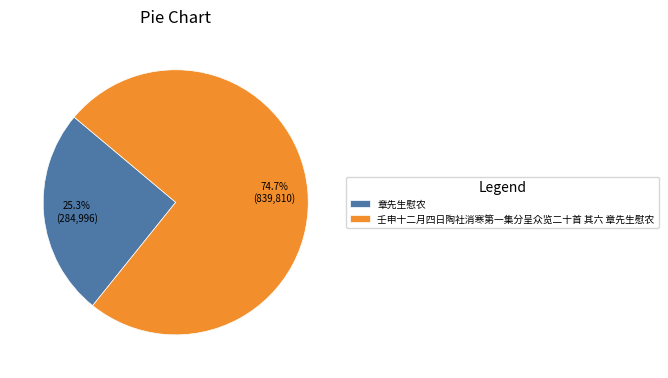

Is there any slice that represents more than half of the pie?

Yes